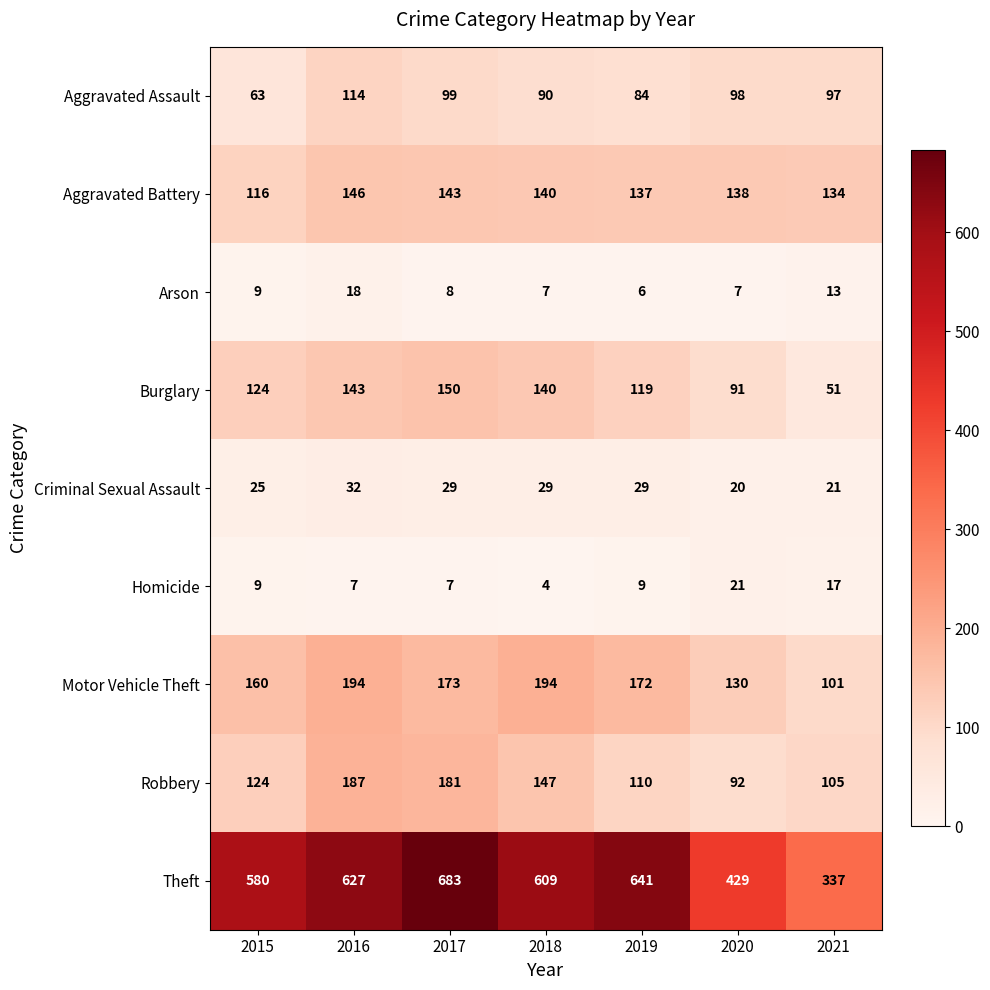

Is it true that Criminal Sexual Assault equals 29 at 2018?

True